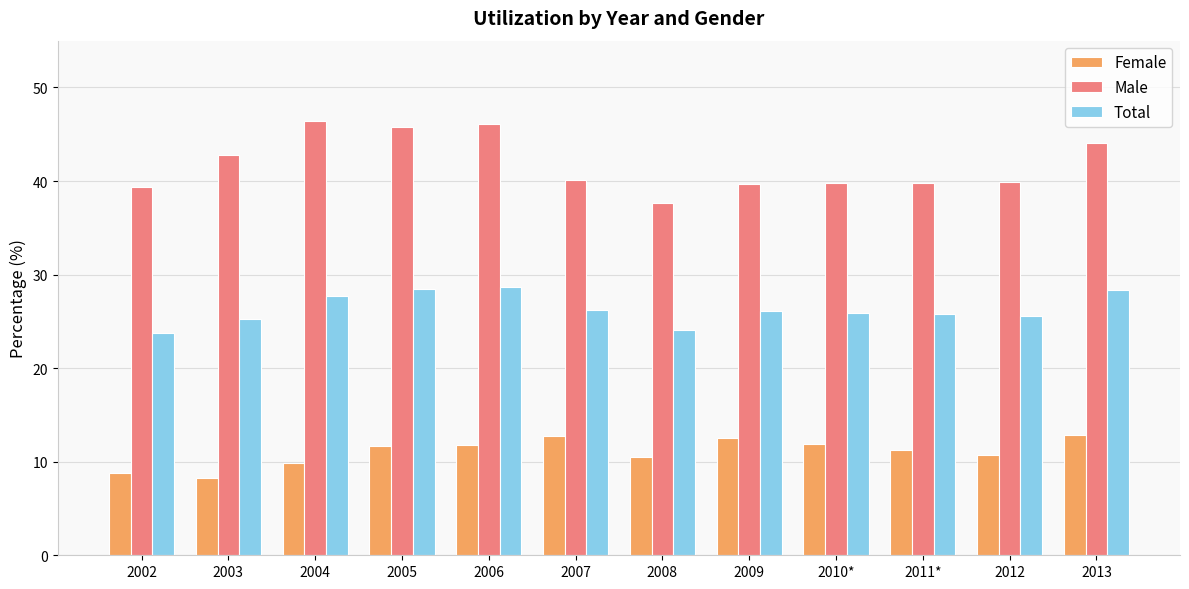

The Female series shows 2.5 at 2002. True or false?

False